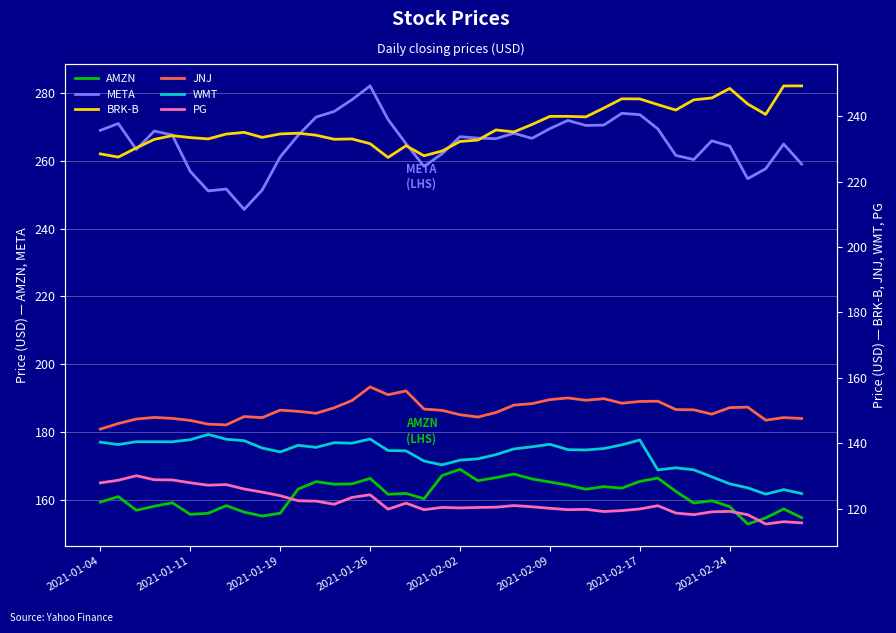

What is the sum of the BRK-B values at 8 and 14?

468.0